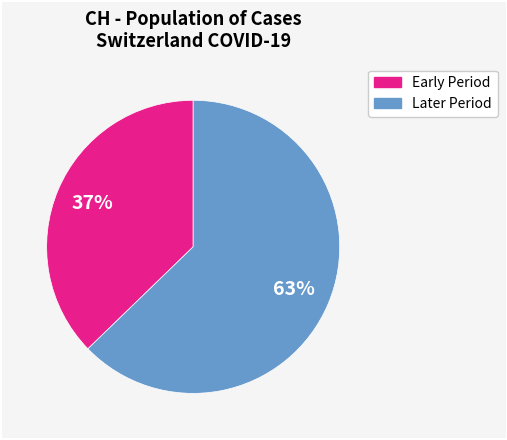

Does any single category account for the majority?

Yes